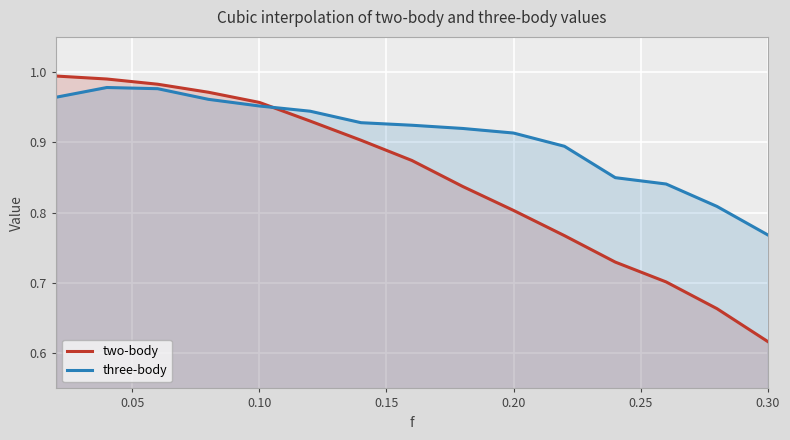

Which series has the largest total across all categories?

three-body